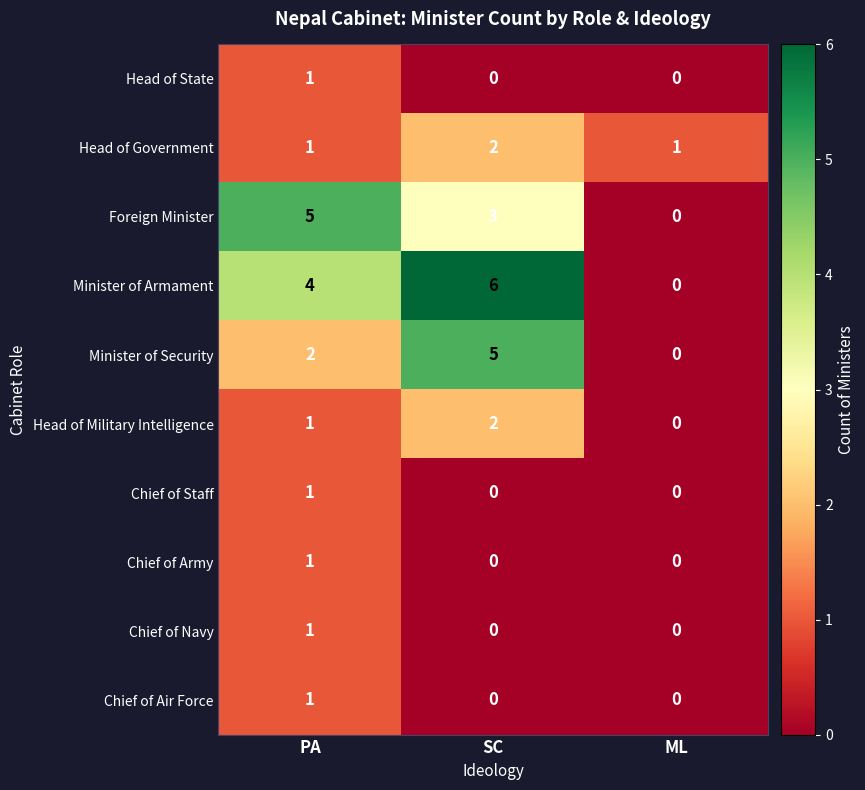

Between PA and SC, which series saw the biggest shift?

Minister of Security